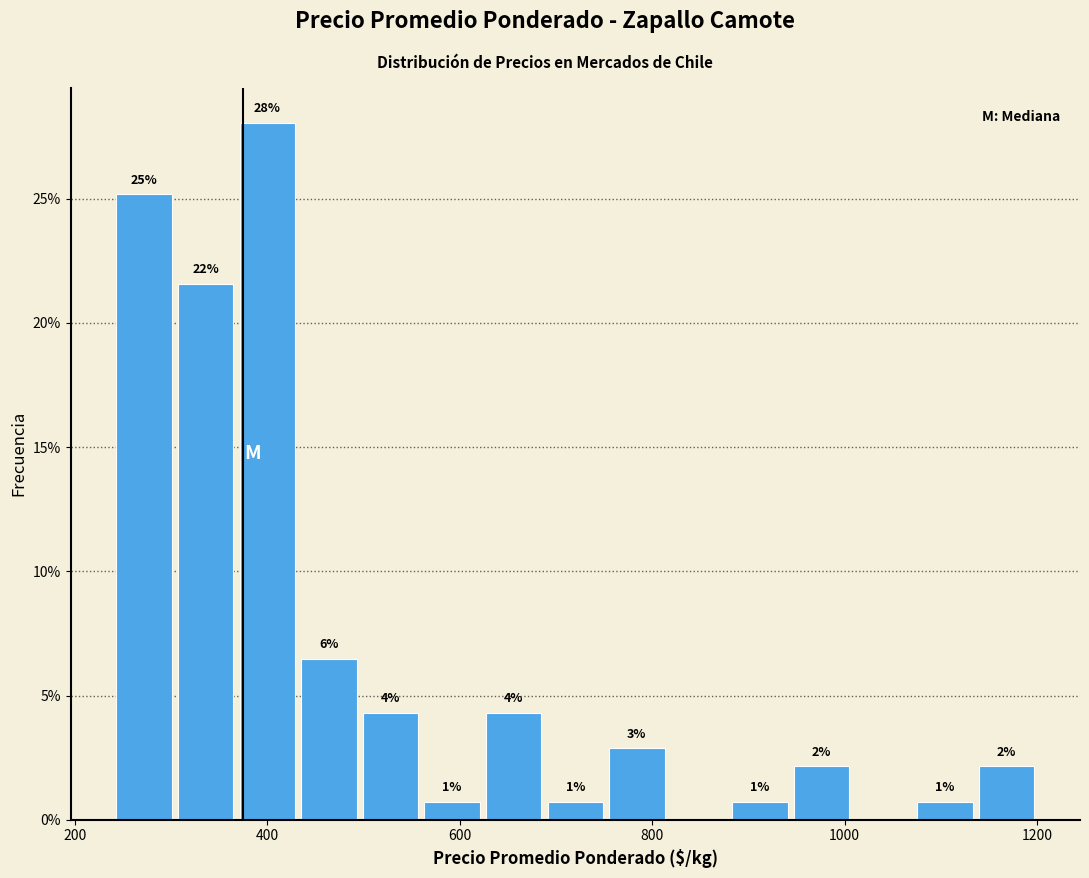

Around what value on the x-axis is the tallest bar? Give the approximate position of its centre, as read against the axis.

400